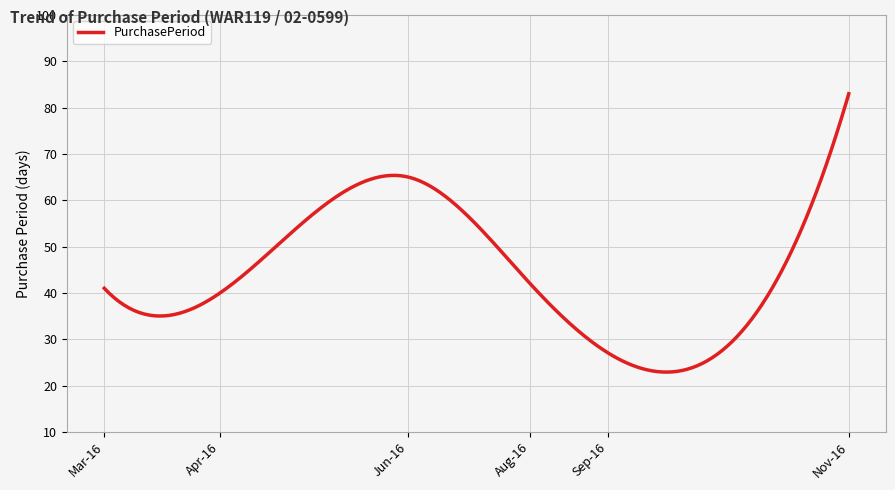

What is the greatest value displayed?

83.0